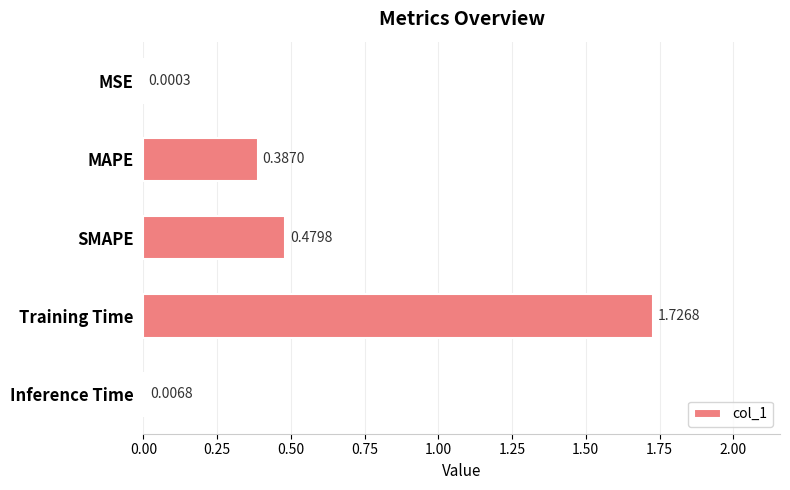

Which label corresponds to the largest value in the chart?

Training Time